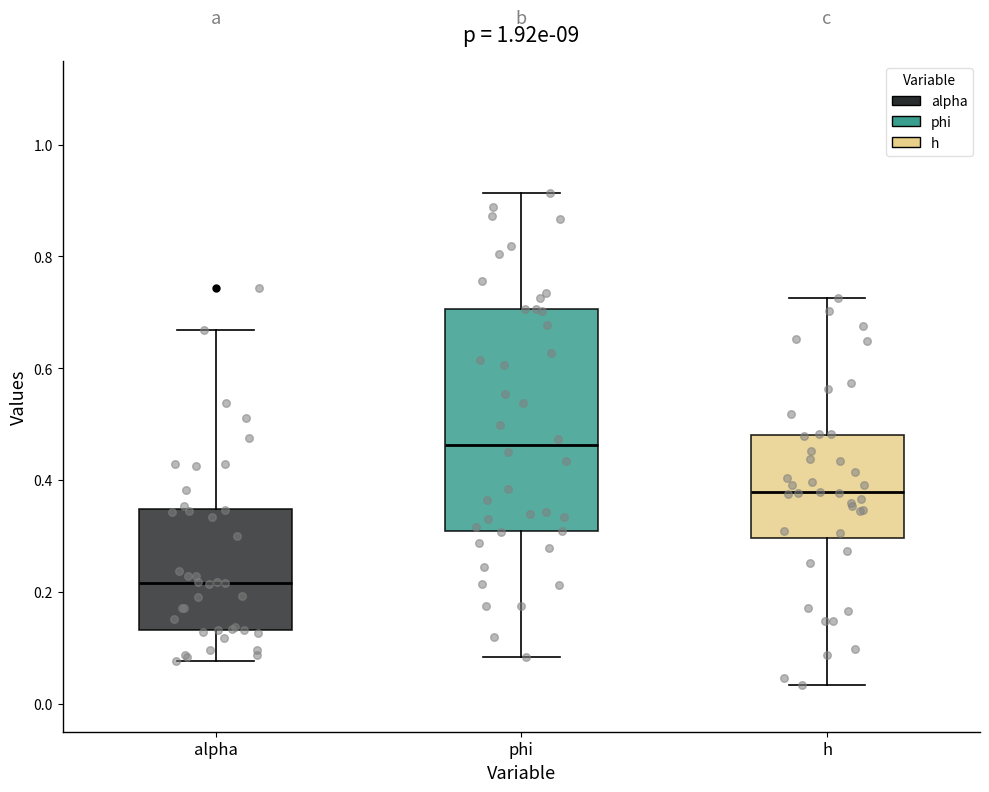

Reading left to right, transcribe this box plot: for each box, give where its median line is, the range the box spans, and where its two whiskers end, as read against the y-axis. The values are not printed on the chart, so give them approximately, as read against the axis.

alpha: median 0.22, box 0.14 to 0.34, whiskers 0.08 to 0.66
phi: median 0.46, box 0.30 to 0.70, whiskers 0.08 to 0.92
h: median 0.38, box 0.30 to 0.48, whiskers 0.04 to 0.72